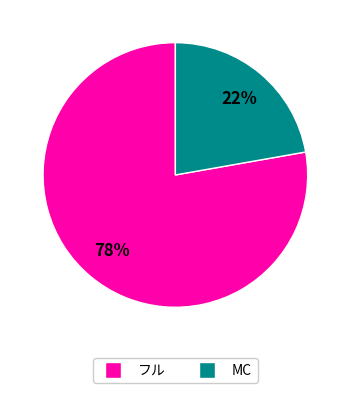

To the nearest percent, what is the difference between the largest and smallest slice percentages?

56%